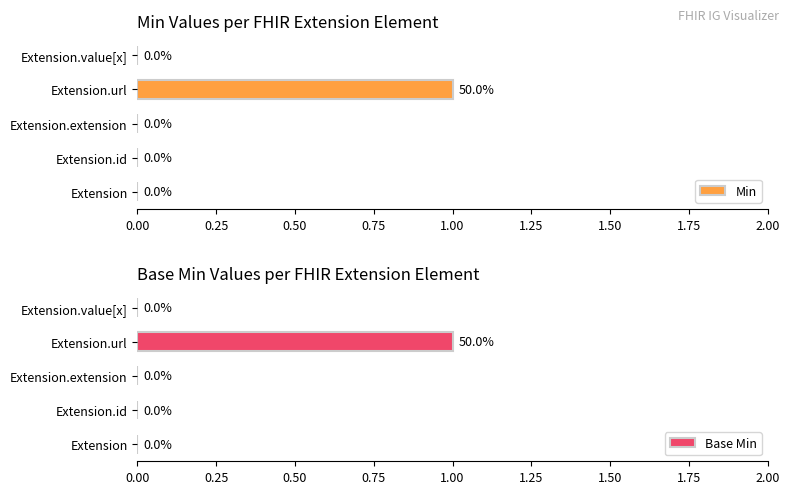

Are the bars grouped side by side (vs. stacked)?

Yes